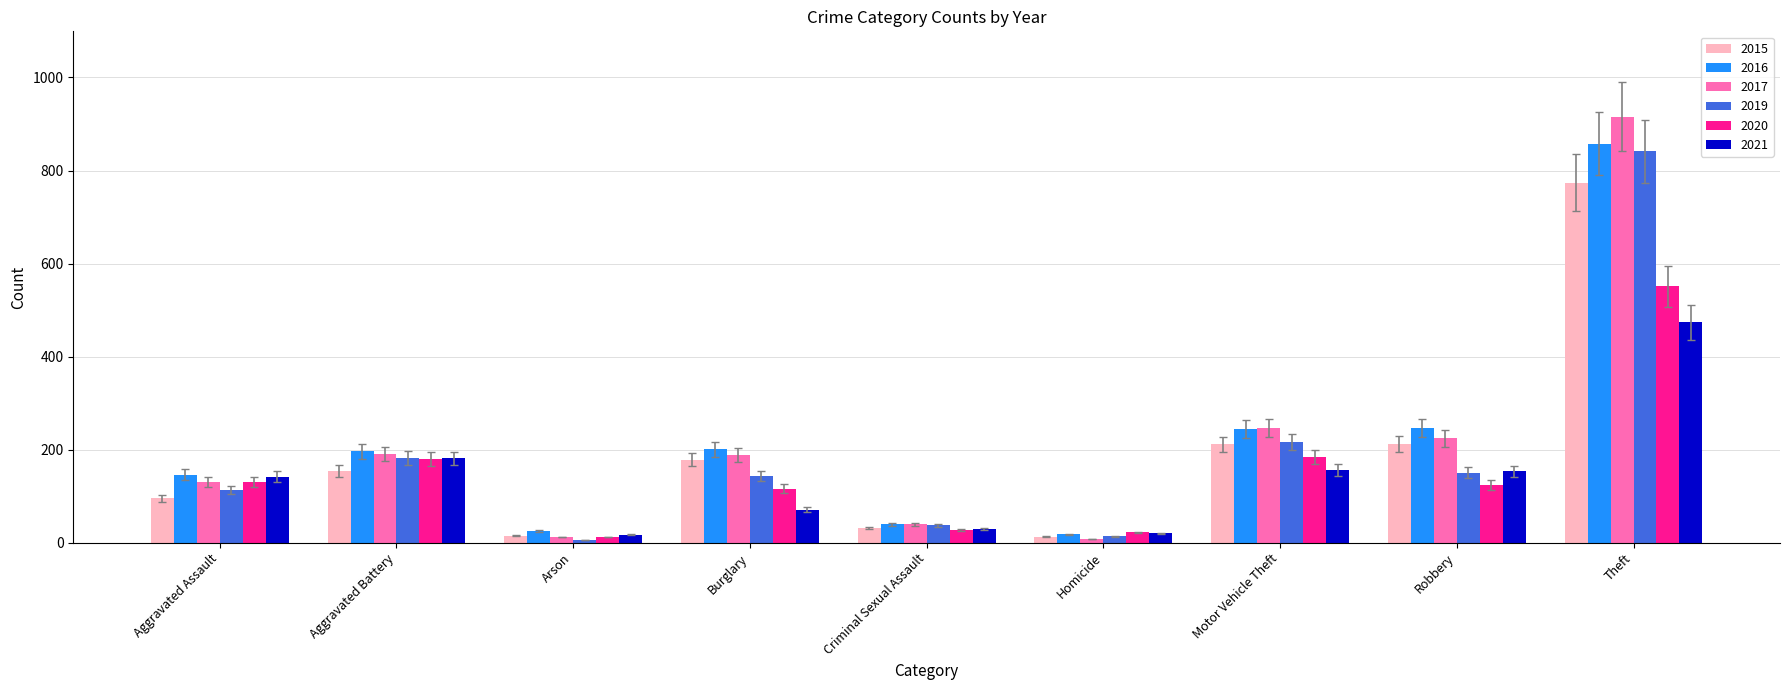

How many series are shown in this chart?

6